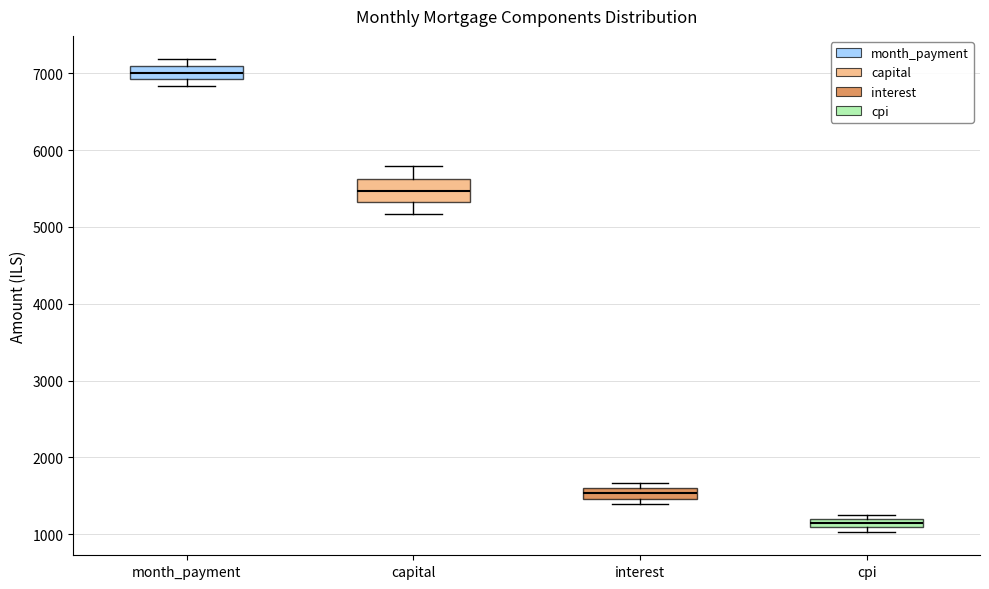

Which box is the tallest, from its lower edge to its upper edge?

capital